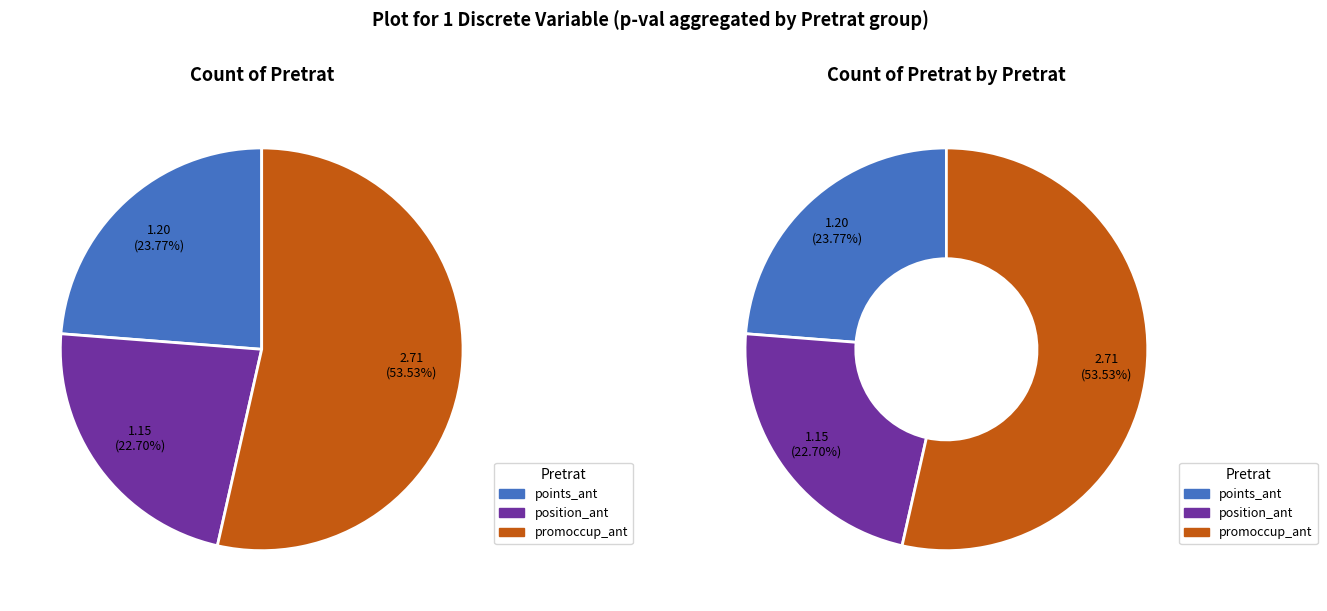

Is points_ant_0 the majority of the pie?

No